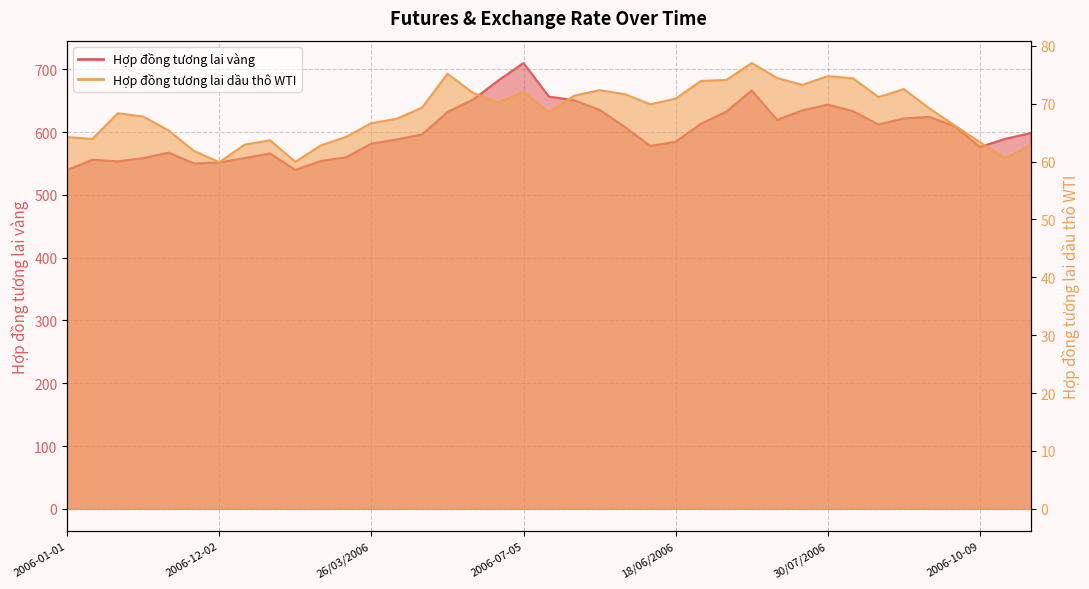

Which has a higher value, 2006-11-06 or 30/07/2006?

30/07/2006